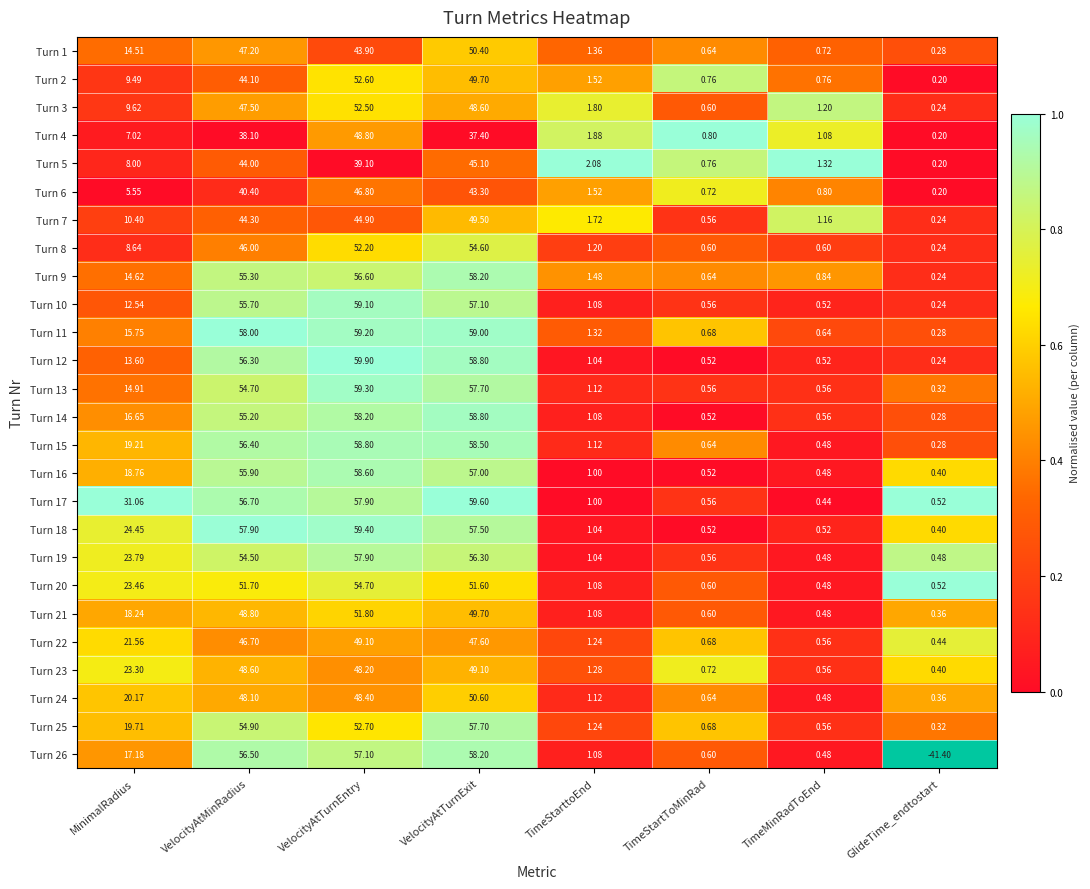

Is the value of Turn 23 at TimeMinRadToEnd greater than the value of Turn 6 at MinimalRadius?

No